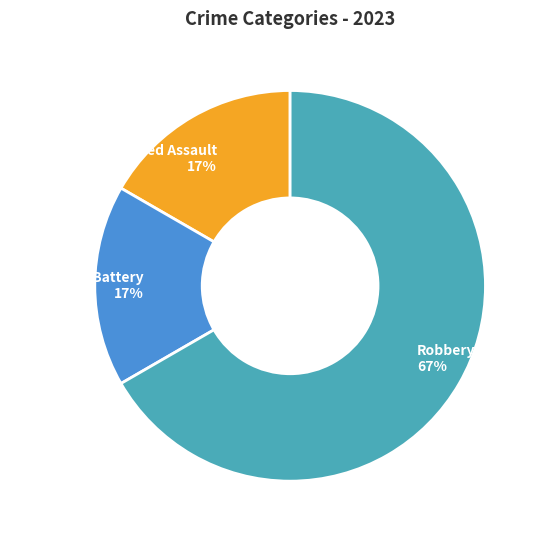

To the nearest percent, what is the difference between the largest and smallest slice percentages?

50%